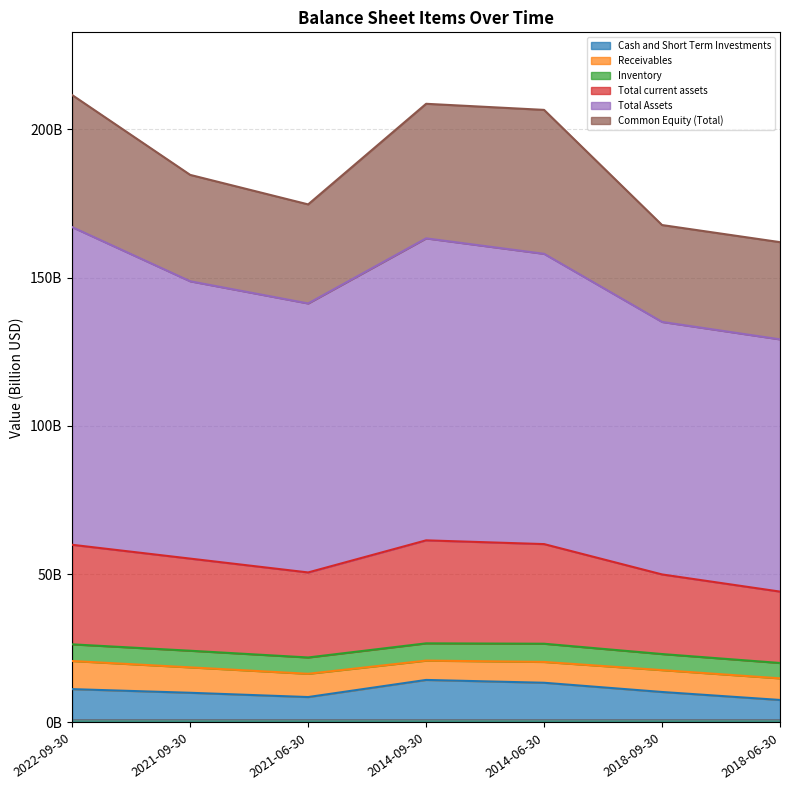

Does the chart display data point markers on the line(s)?

No